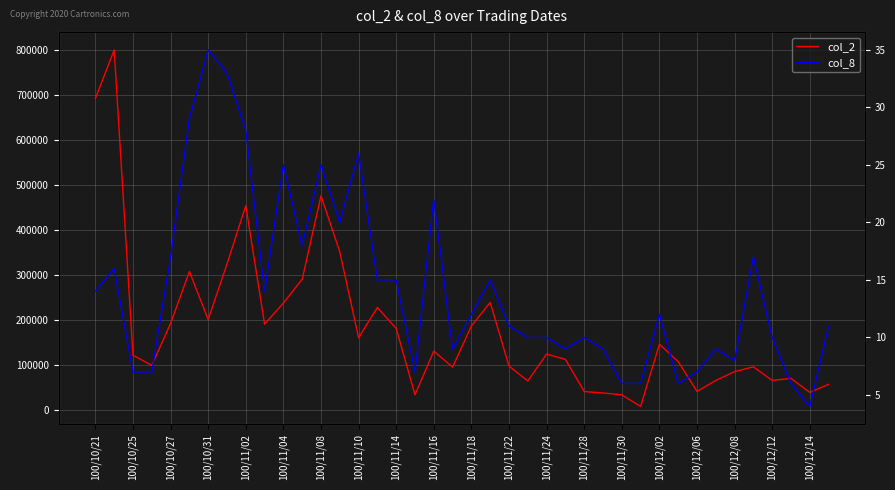

What is the smallest value displayed?

4